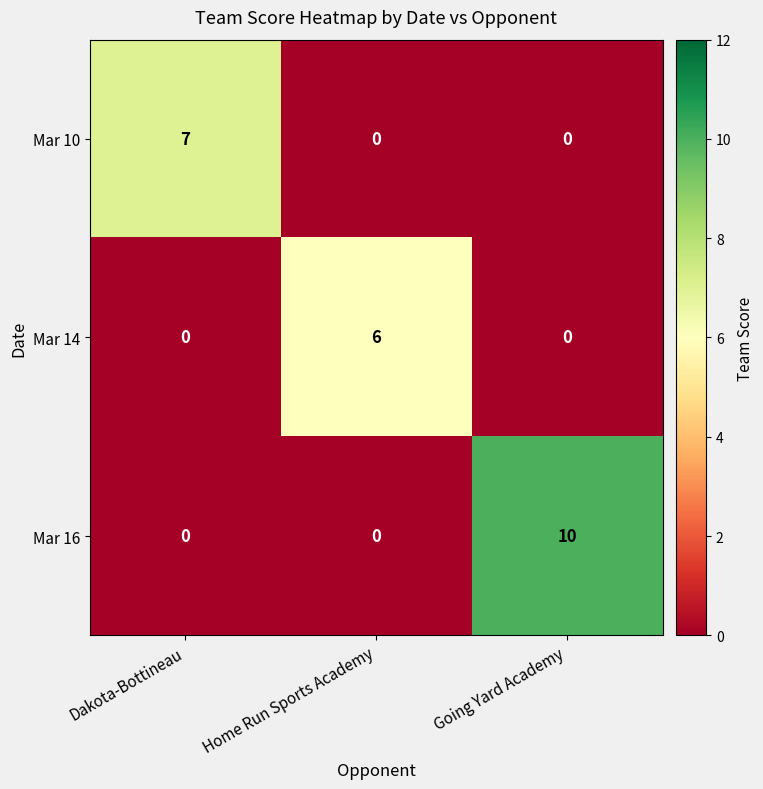

How many data points does each series have?

3